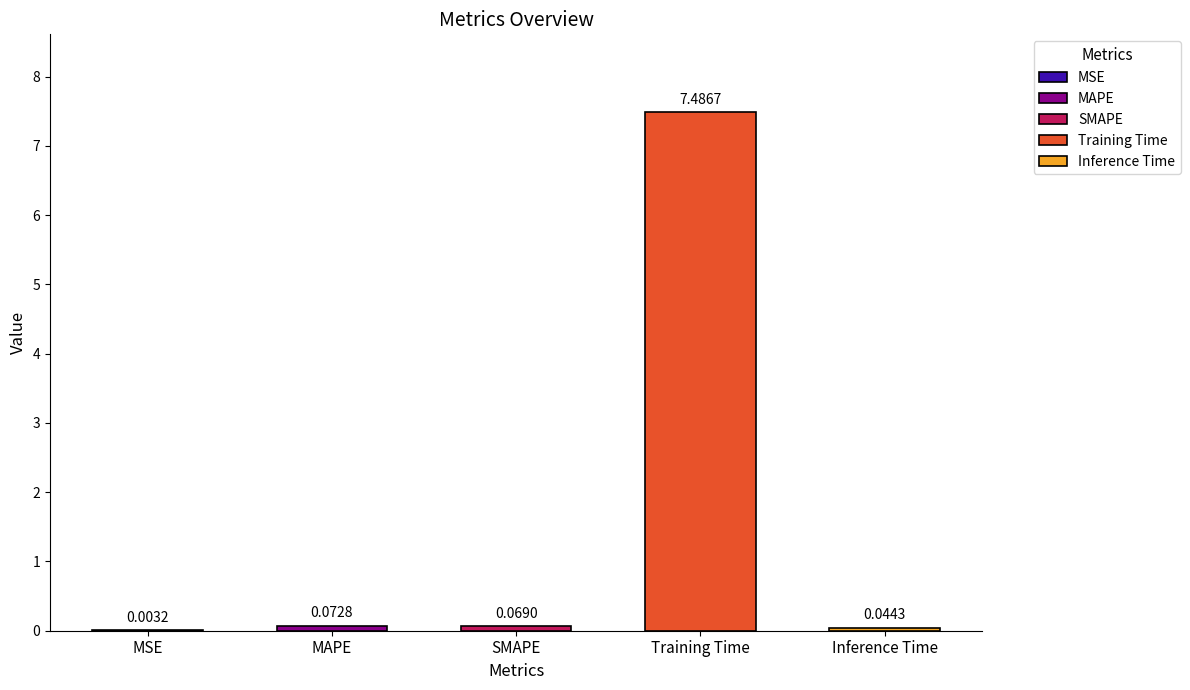

What is the sum of all values?

7.7